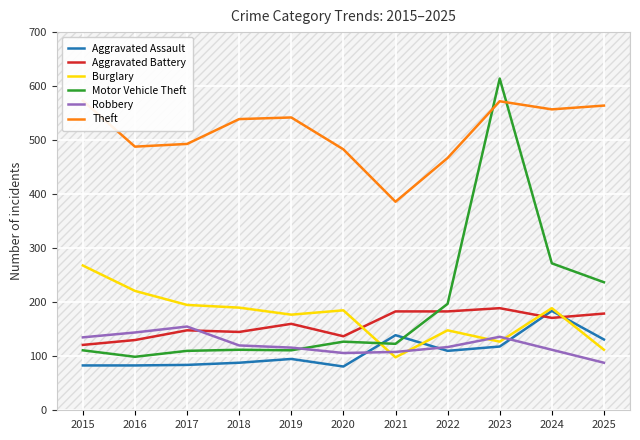

At which category does the chart reach its minimum across all series?

2020